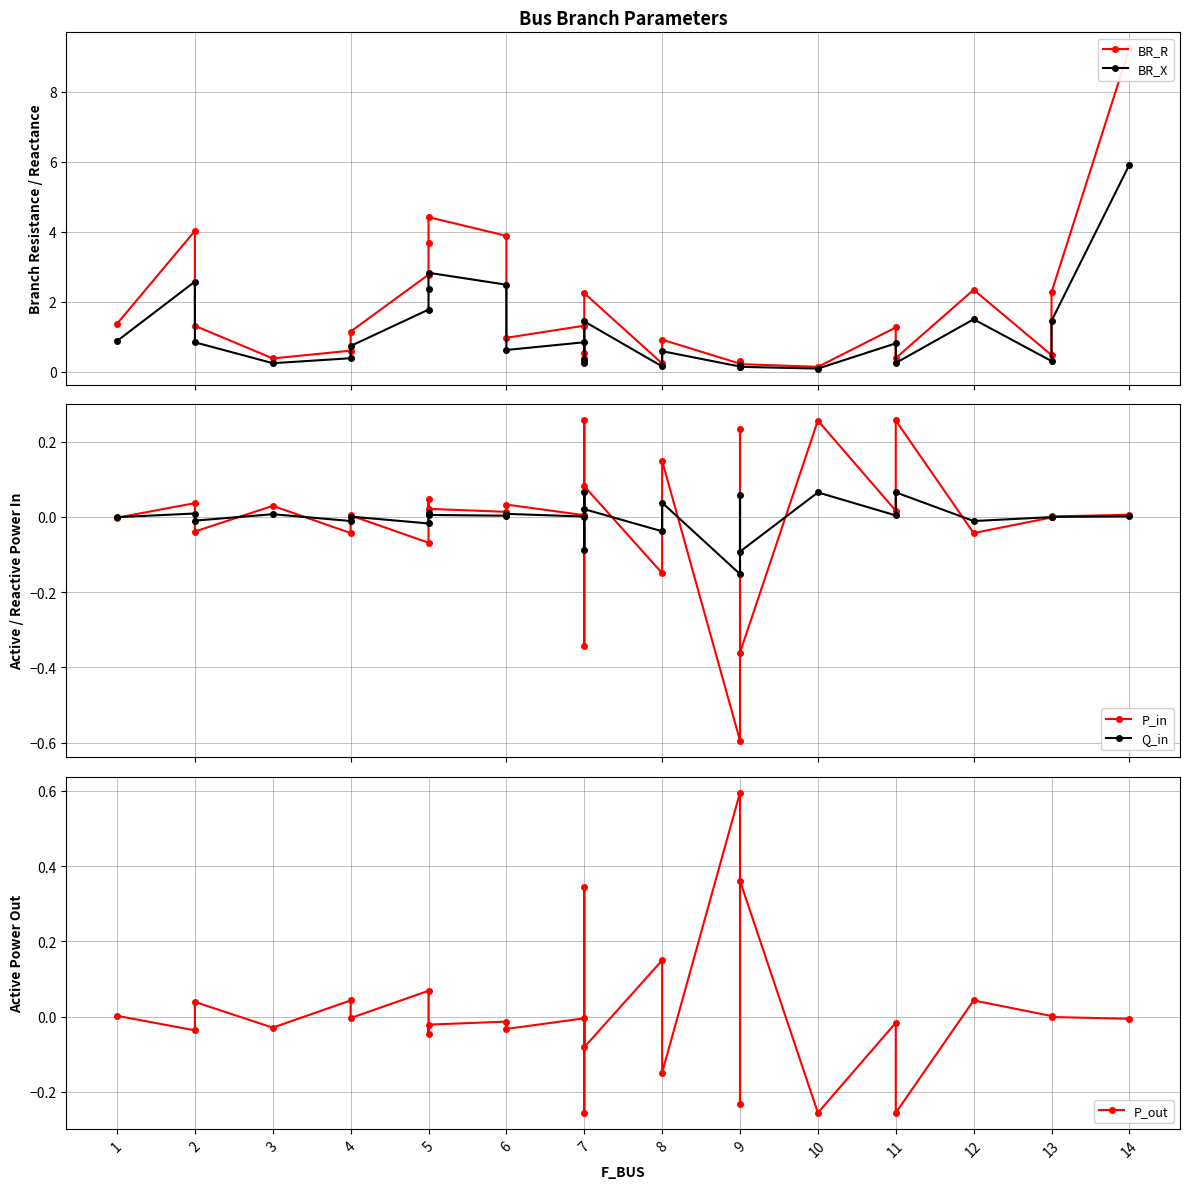

How many times do P_out and BR_R cross each other?

4